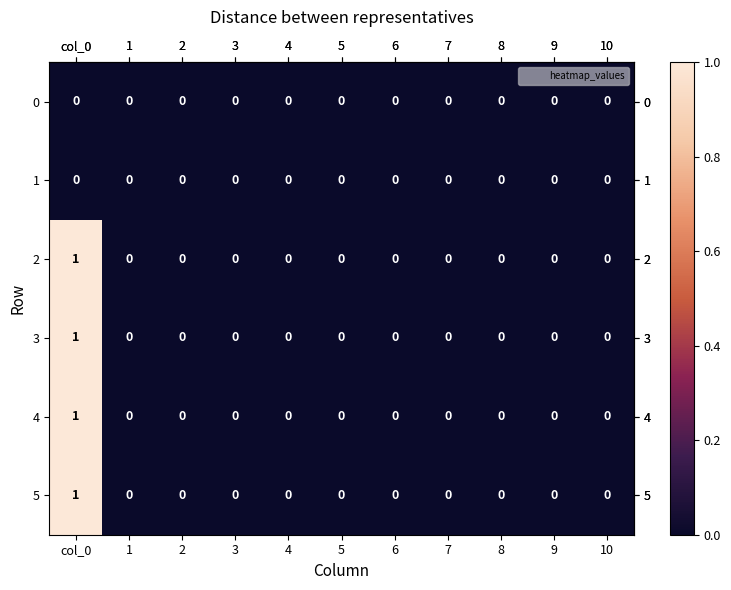

Count the 5 values in the range 0 to 1.

11